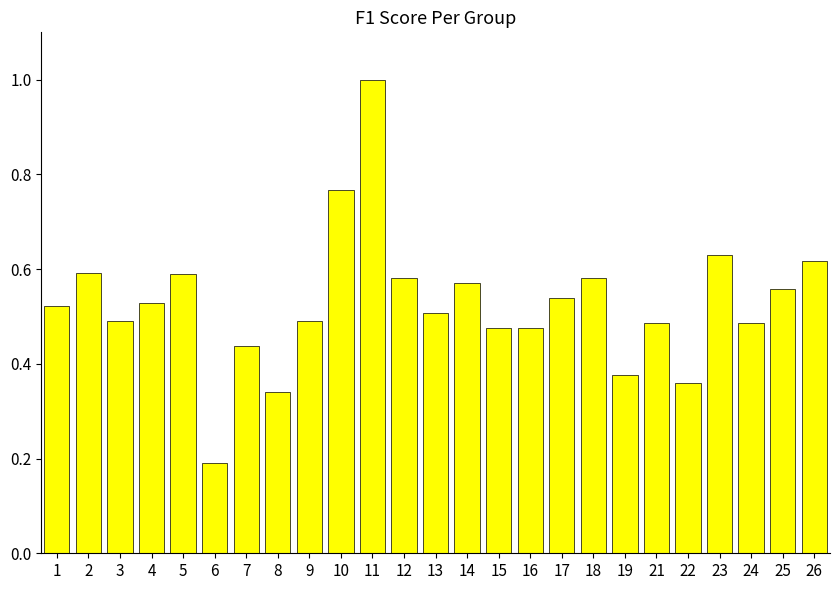

What is the sum of all values?

13.2